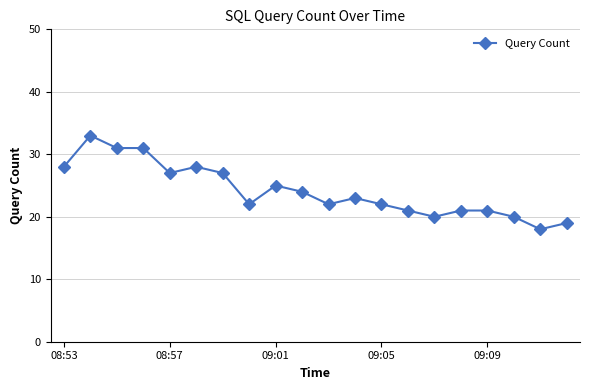

What is the value of the 1st point from the left?

28